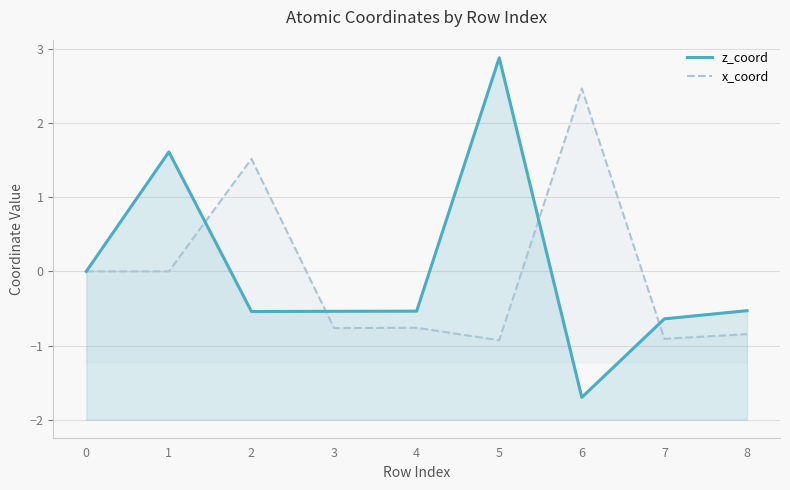

The x_coord series shows -0.8 at 3. True or false?

True